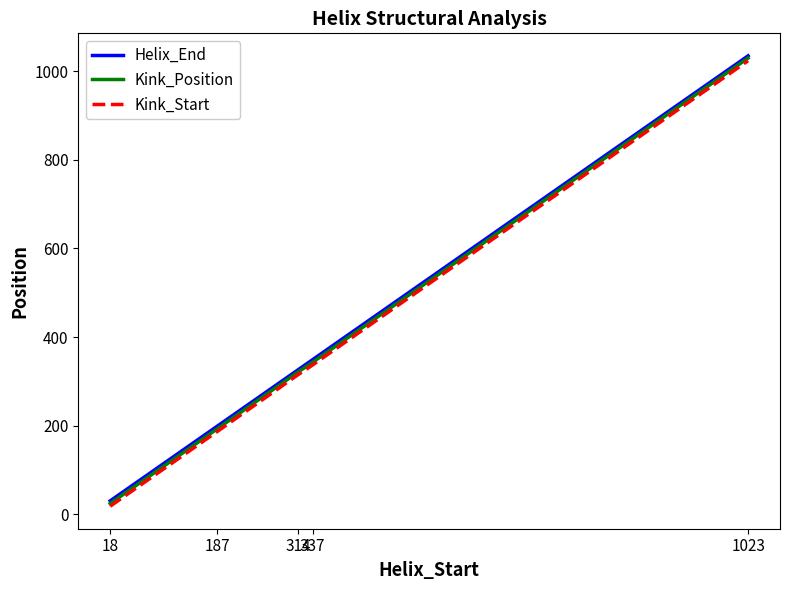

What is the highest value of the Kink_Start series?

1024